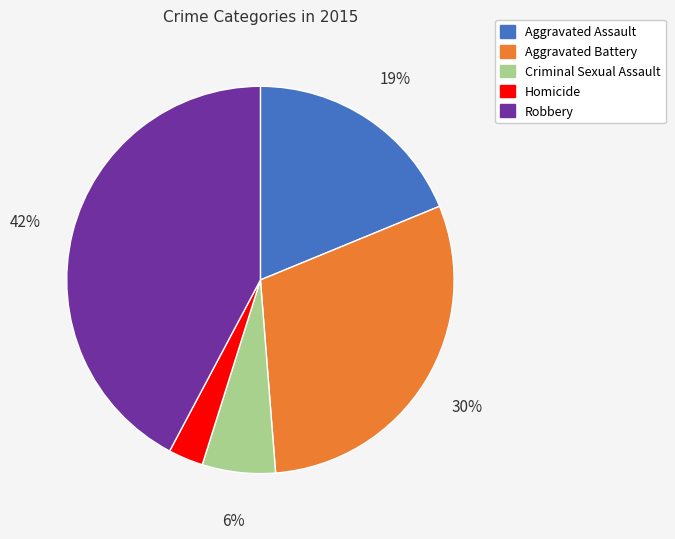

Does Robbery represent more than half of the total?

No